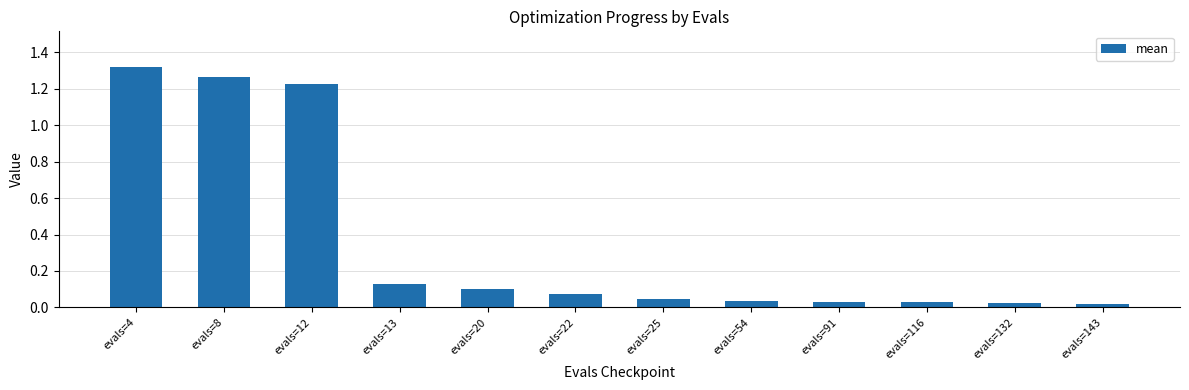

What is the change in value from evals=4 to evals=22?

-1.2